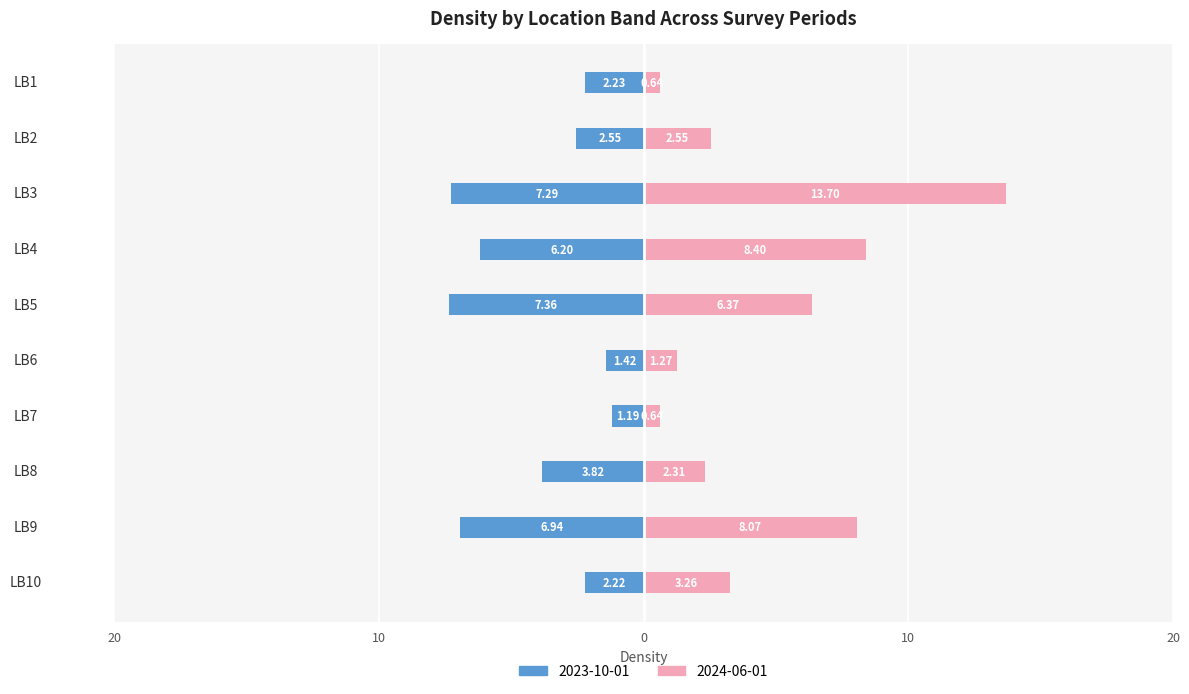

At which label does 2024-06-01 first exceed 3?

LB3